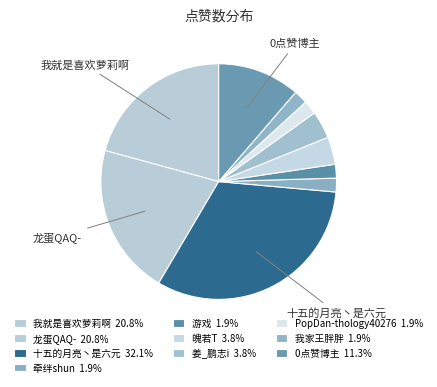

Is there any slice that represents more than half of the pie?

No